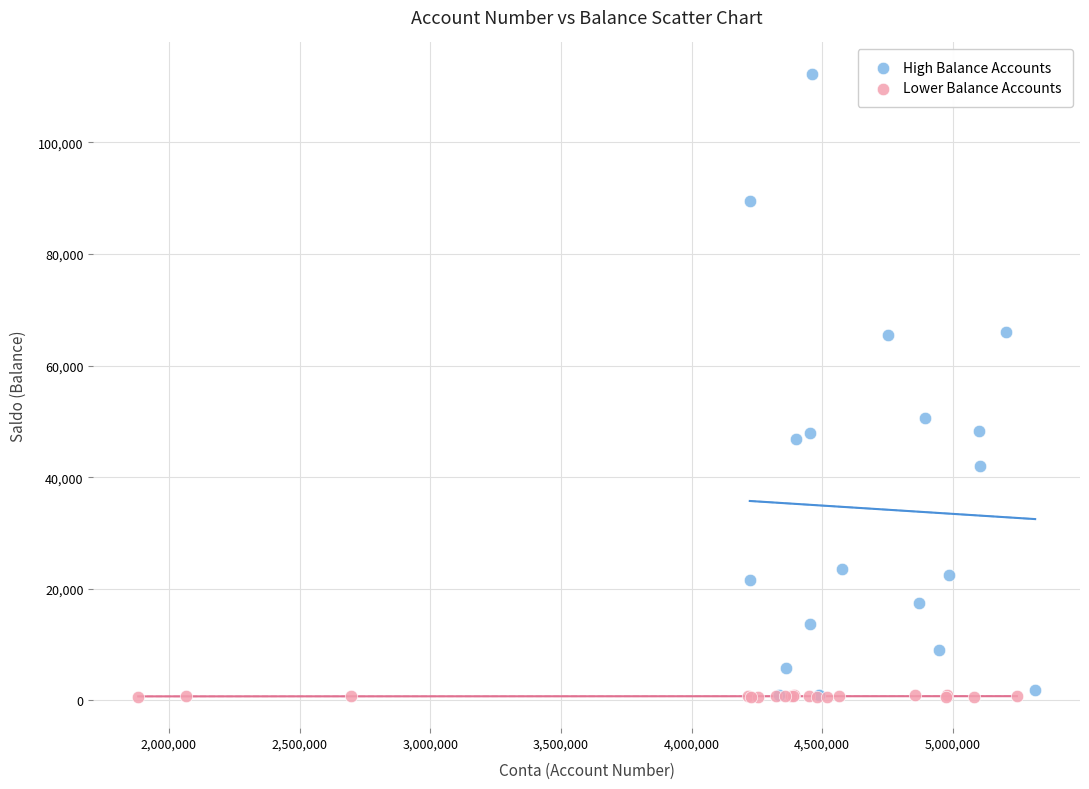

Which series contains the highest Y value?

High Balance Accounts